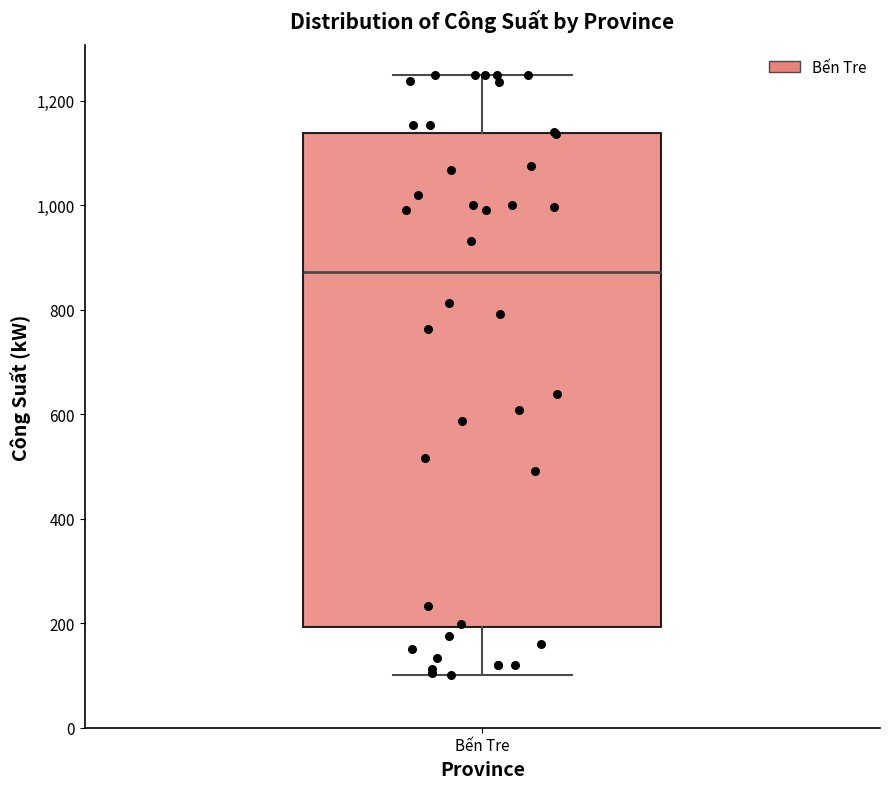

Transcribe this box plot: give where the median line is, the range the box spans, and where the two whiskers end, as read against the y-axis. The values are not printed on the chart, so give them approximately, as read against the axis.

median 880, box 200 to 1140, whiskers 100 to 1240